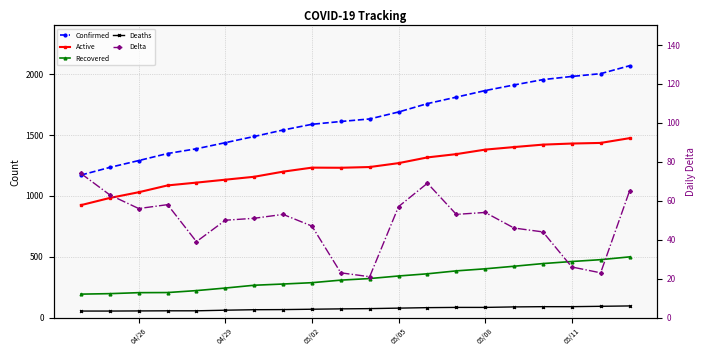

How many series are shown in this chart?

5